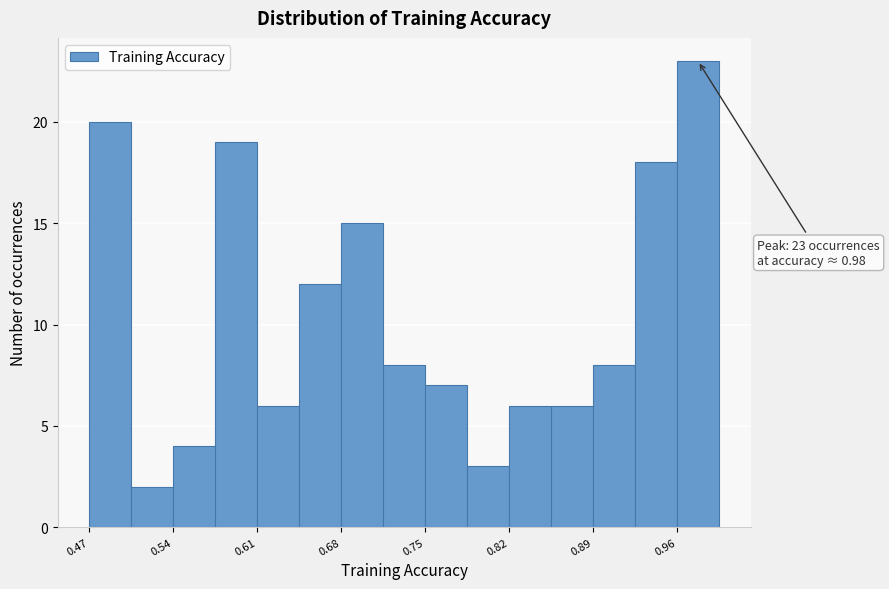

Read against the x-axis, roughly where is the centre of the tallest bar?

0.98